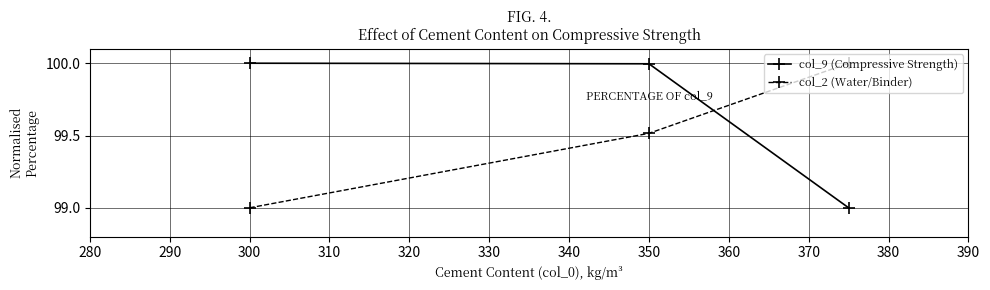

What is the maximum value shown in the chart?

100.0